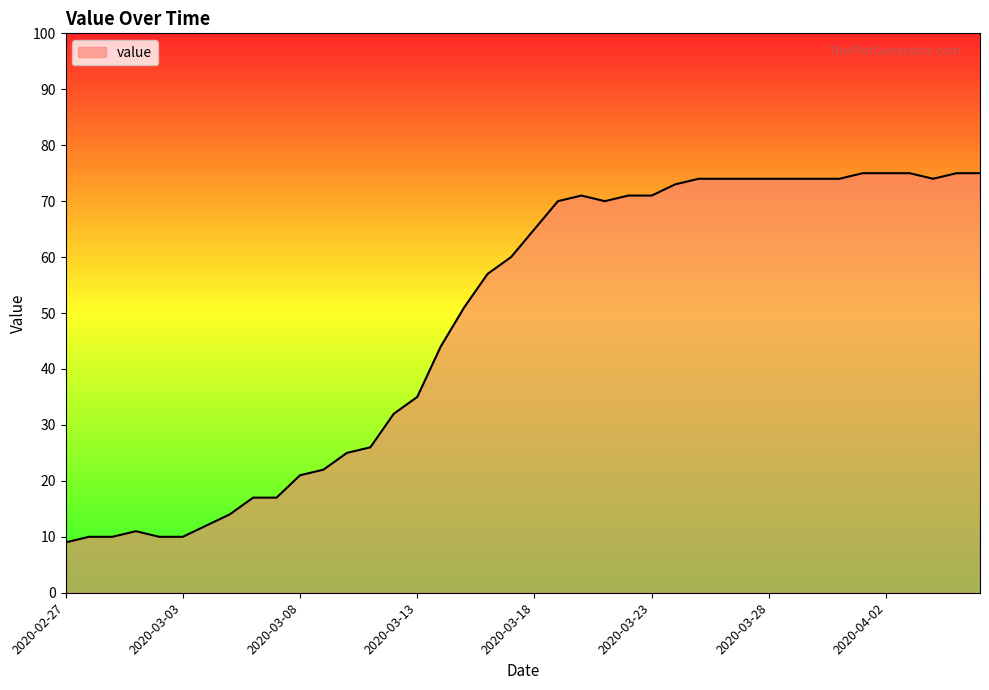

How many values are below 65?

20